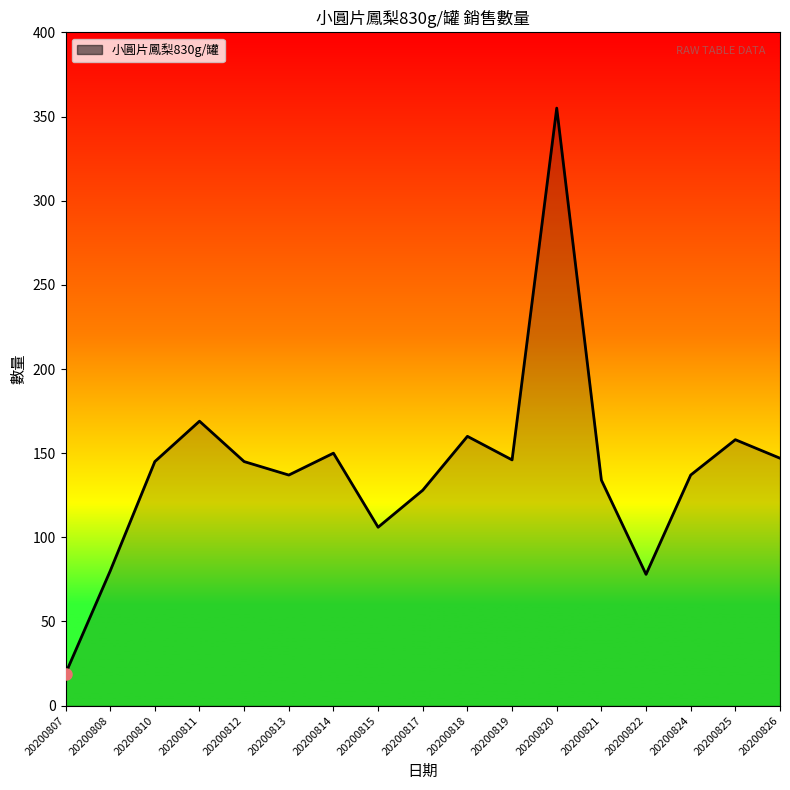

Between 20200817 and 20200826, which is larger?

20200826